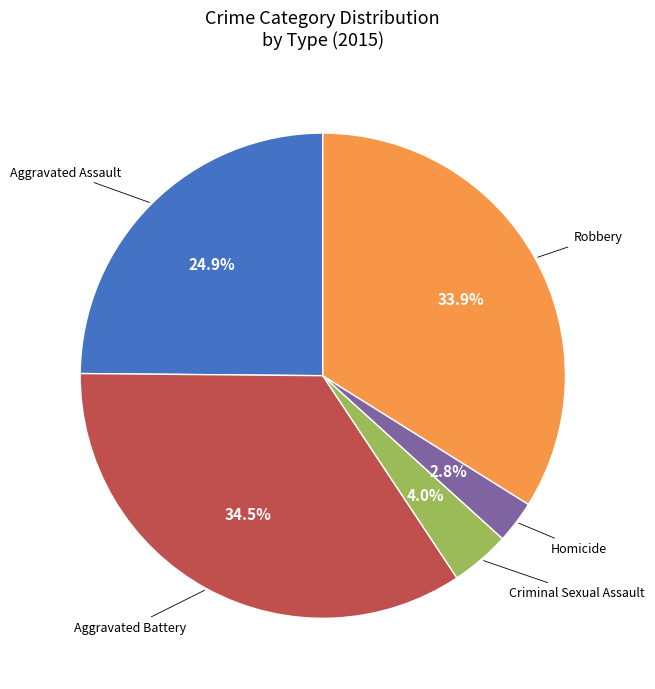

Is there a majority slice in this chart?

No